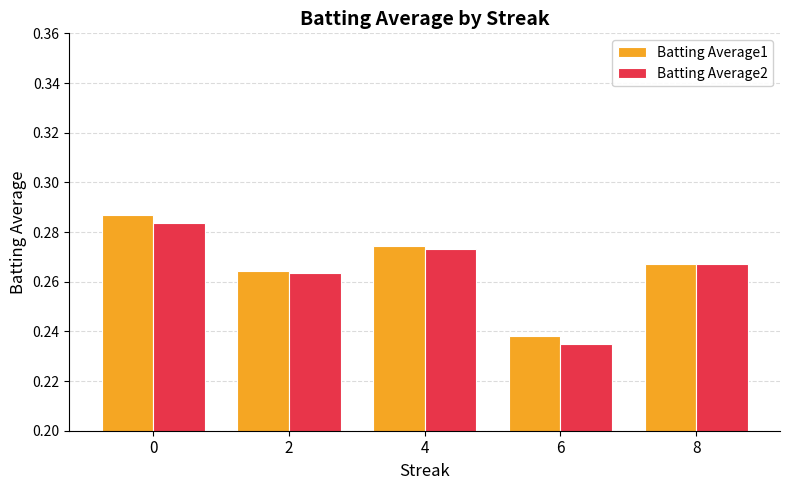

Rank the series by their average value, from lowest to highest.

Batting Average2, Batting Average1